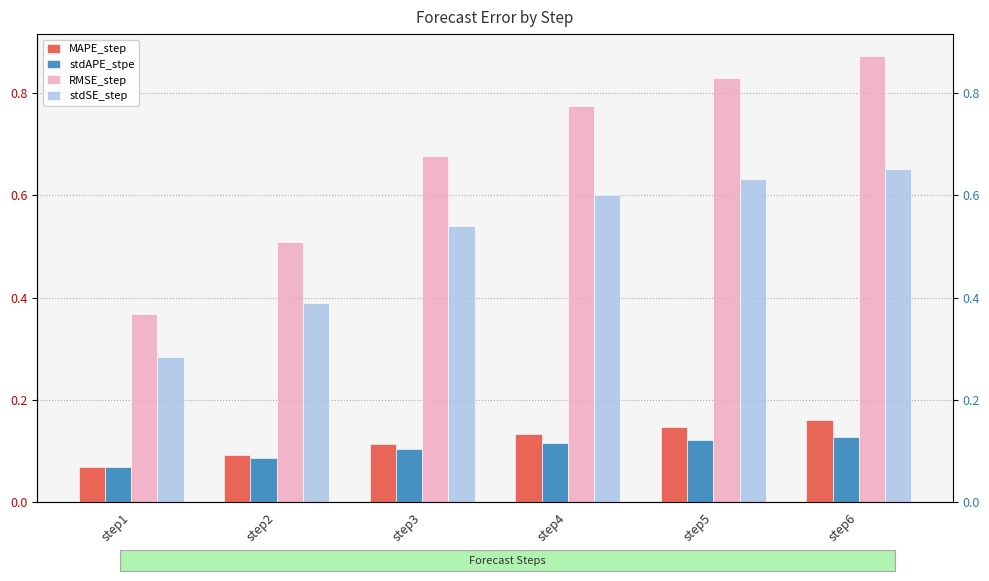

True or false: stdAPE_stpe has a value of 0.1 at step3.

True